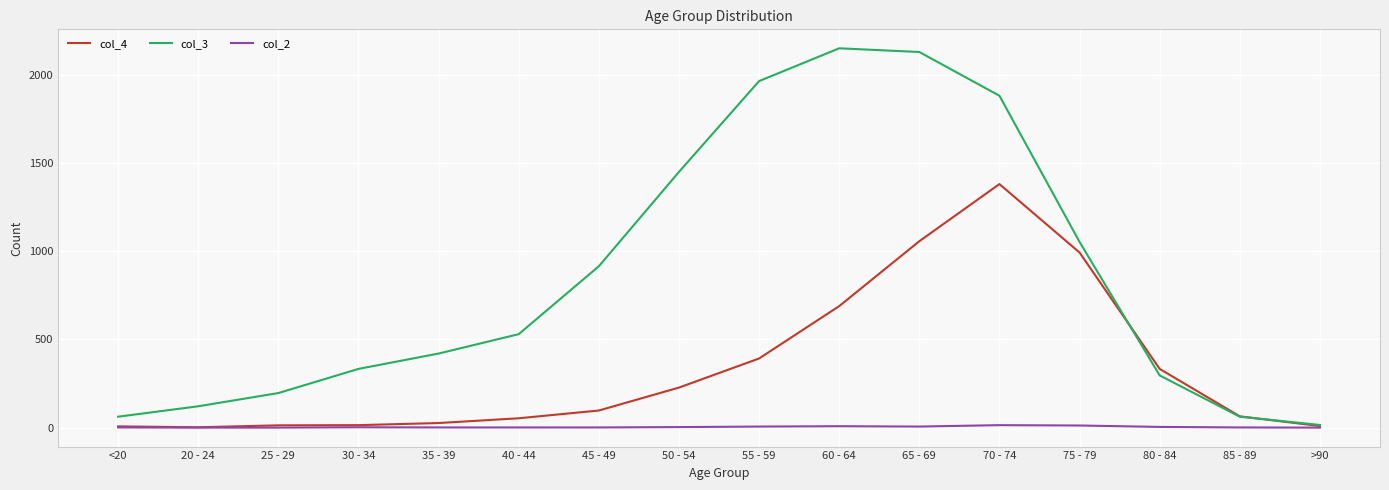

Which series has the widest spread of values?

col_3